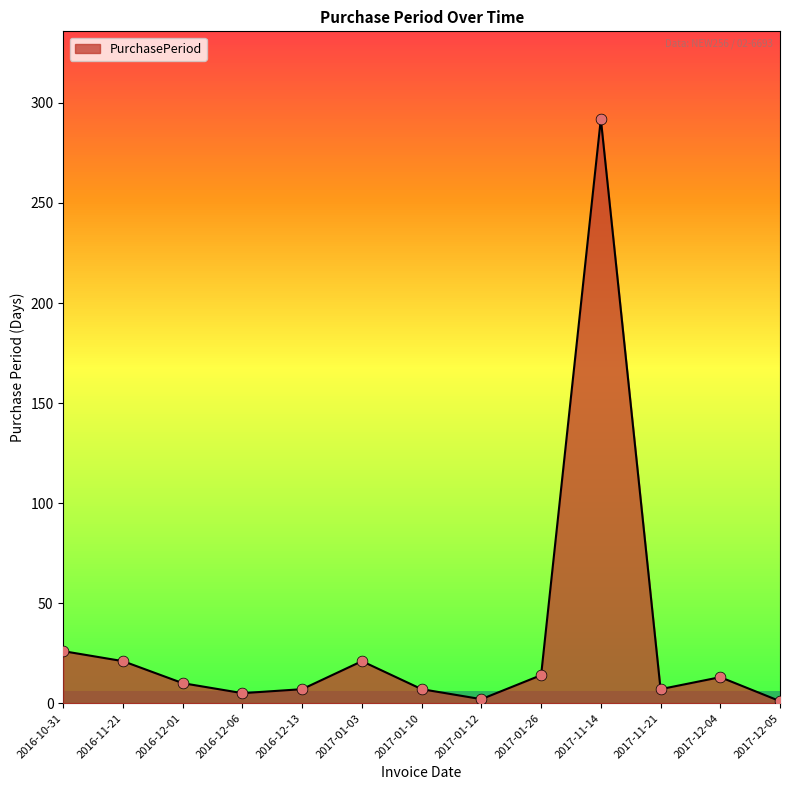

Which has a higher value, 2016-11-21 or 2017-01-26?

2016-11-21